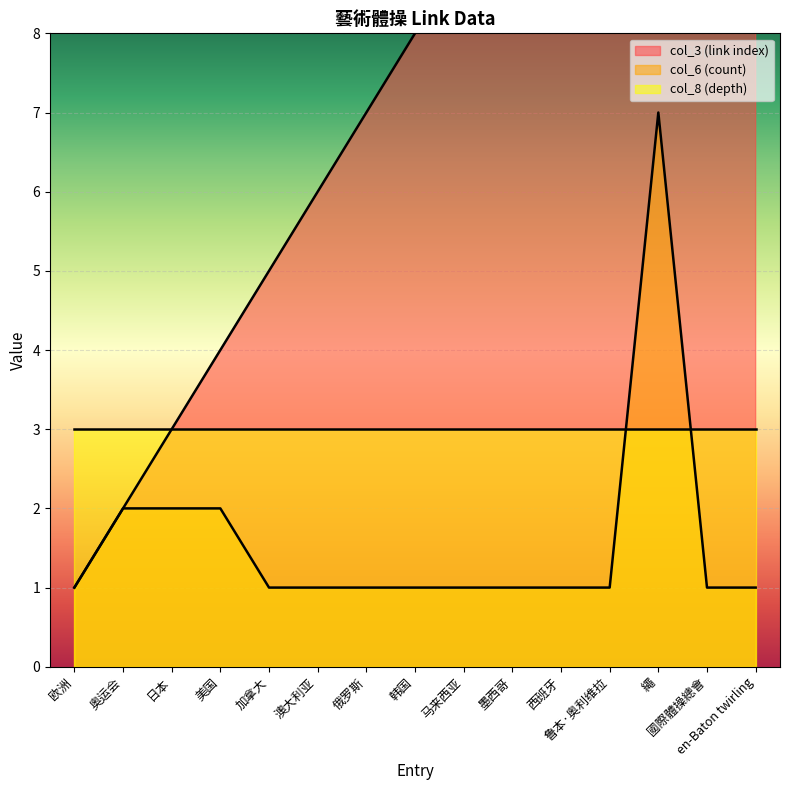

List the labels in order of col_3 (link index) value, smallest first.

欧洲, 奥运会, 日本, 美国, 加拿大, 澳大利亚, 俄罗斯, 韩国, 马来西亚, 墨西哥, 西班牙, 鲁本·奥利维拉, 繩, 國際體操總會, en-Baton twirling